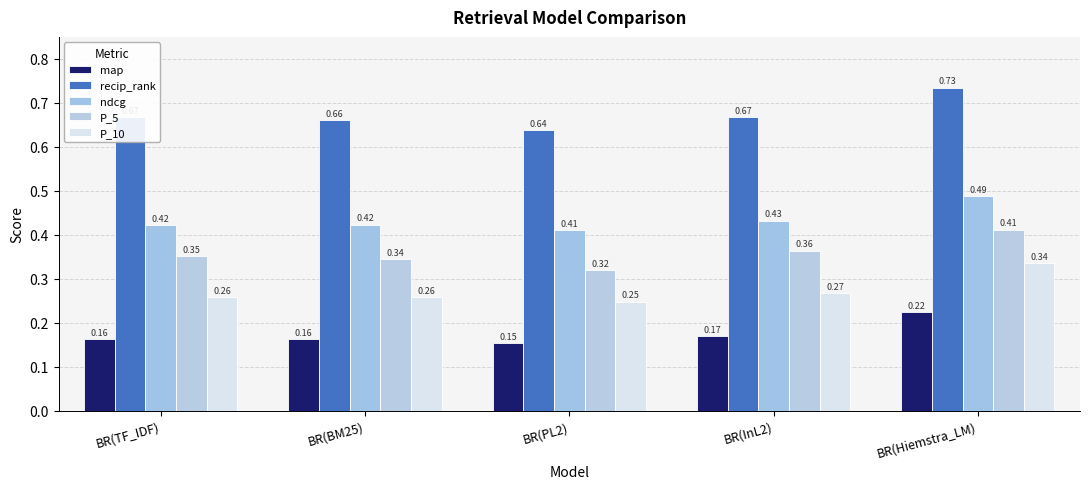

Is it true that map equals 0.3 at BR(TF_IDF)?

False